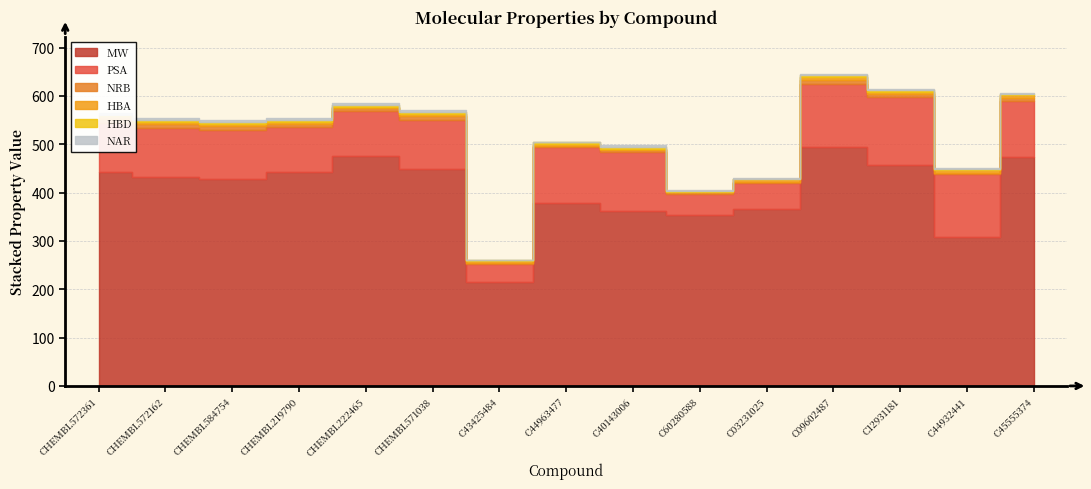

True or false: PSA and HBD intersect in this chart.

False